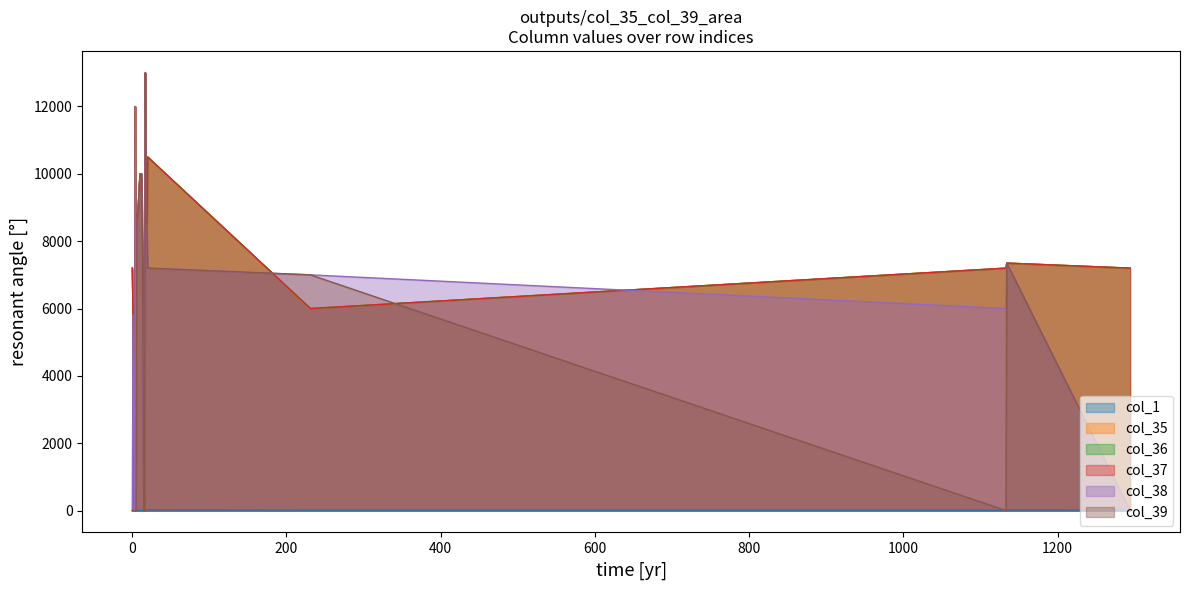

At which label is col_39 closest to 6500?

231